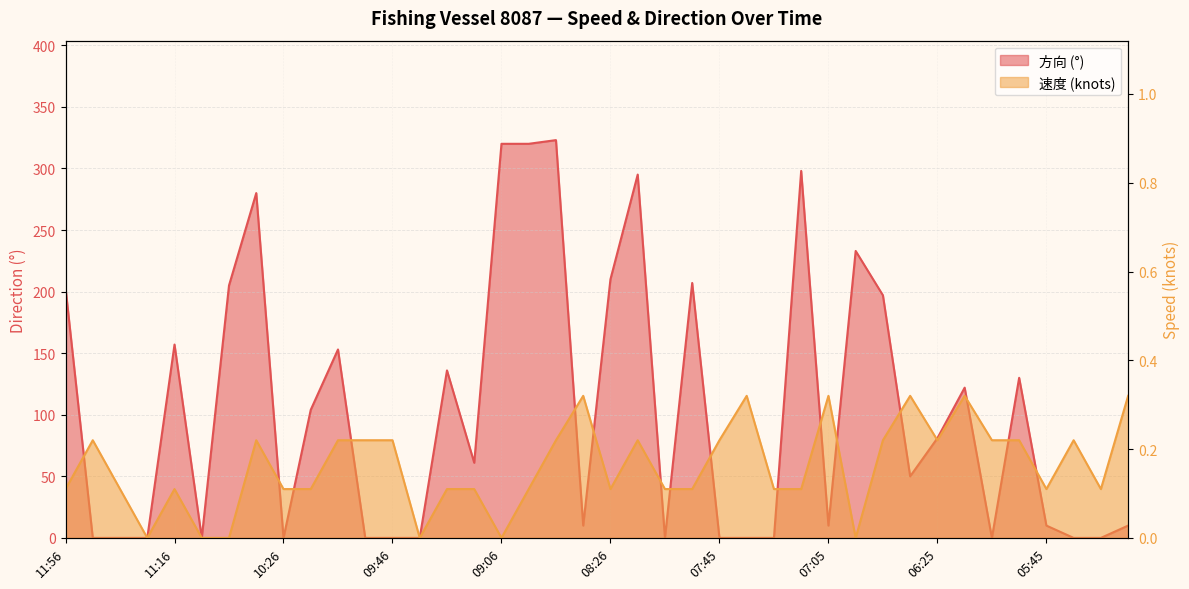

What is the total value across all series at 06:05?

0.2